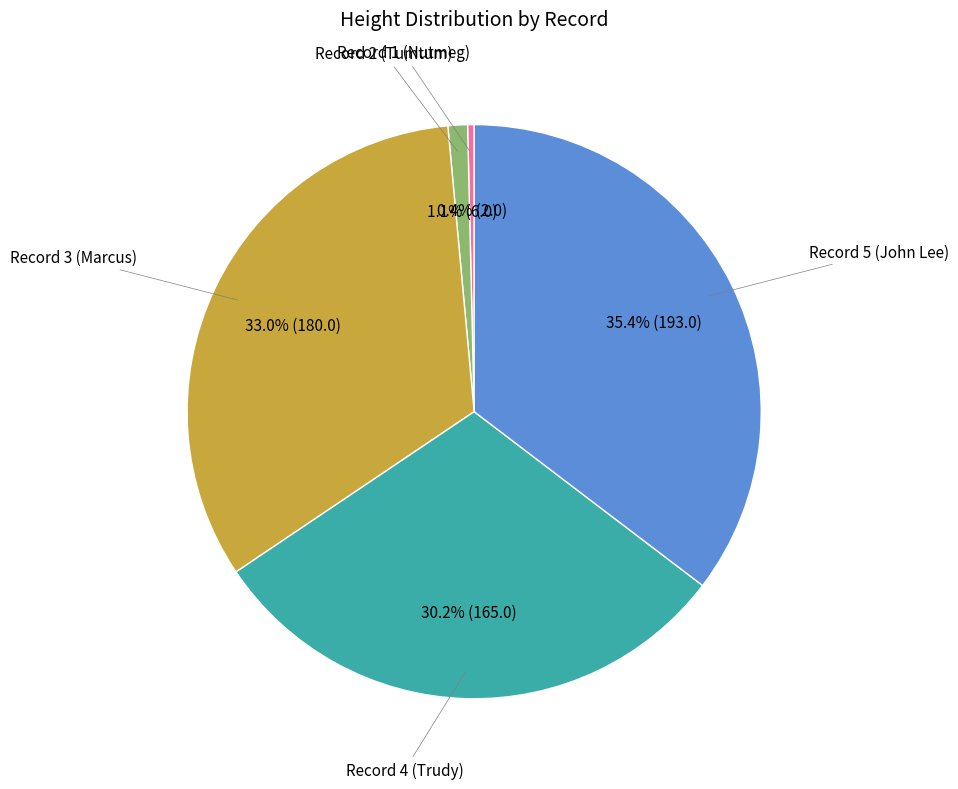

To the nearest percent, what is the combined percentage of Record 4 (Trudy) and Record 1 (Nutmeg)?

31%